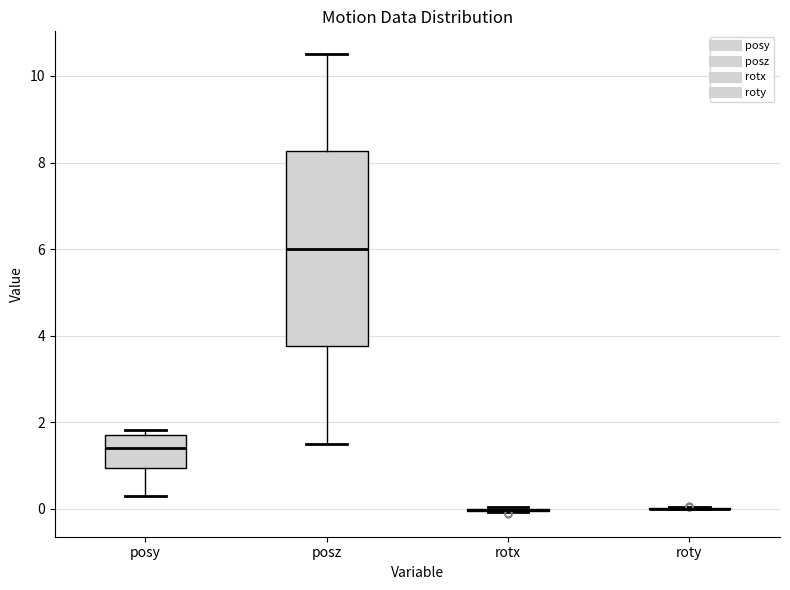

Where does the median line of the box for posy sit on the y-axis? The values are not printed on the chart, so give them approximately, as read against the axis.

1.4